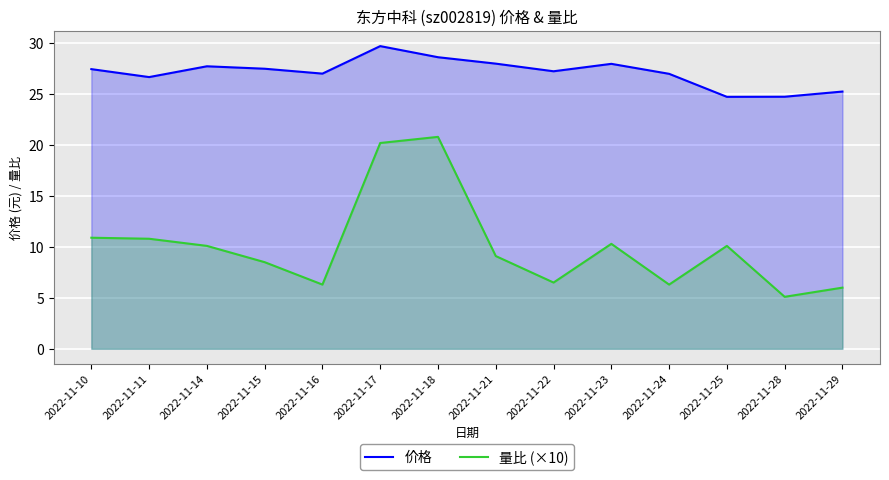

Which has a higher value, 2022-11-21 or 2022-11-29?

2022-11-21